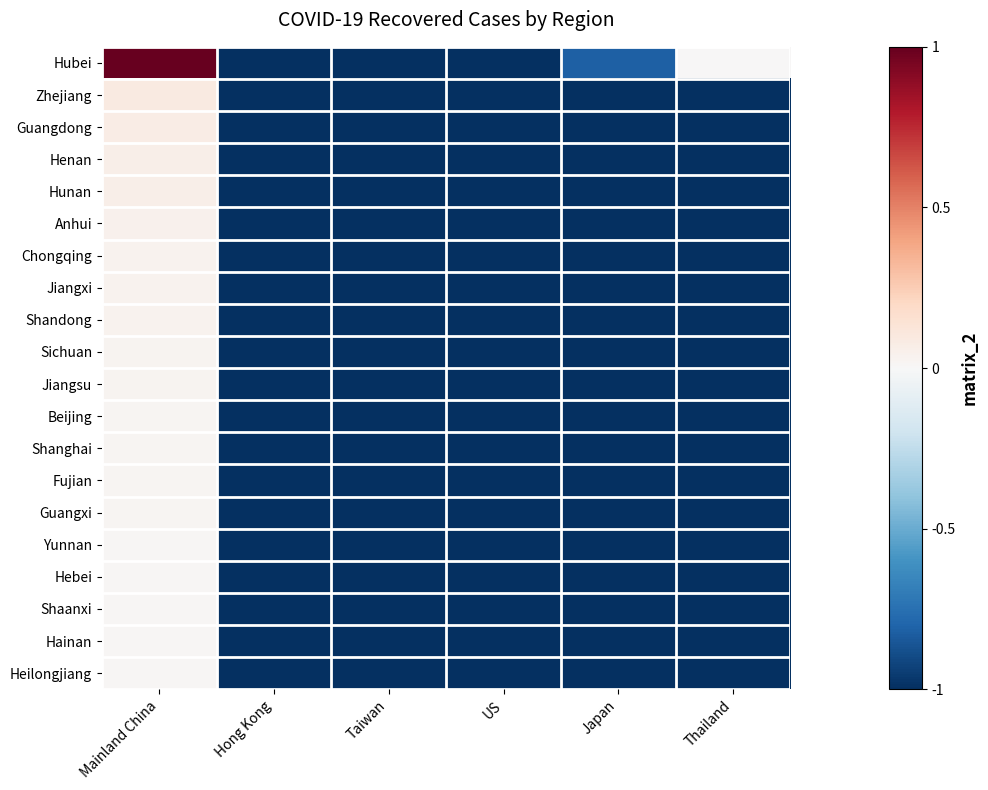

At Taiwan, list the series in order from smallest to largest.

Hubei, Zhejiang, Guangdong, Henan, Hunan, Anhui, Chongqing, Jiangxi, Shandong, Sichuan, Jiangsu, Beijing, Shanghai, Fujian, Guangxi, Yunnan, Hebei, Shaanxi, Hainan, Heilongjiang